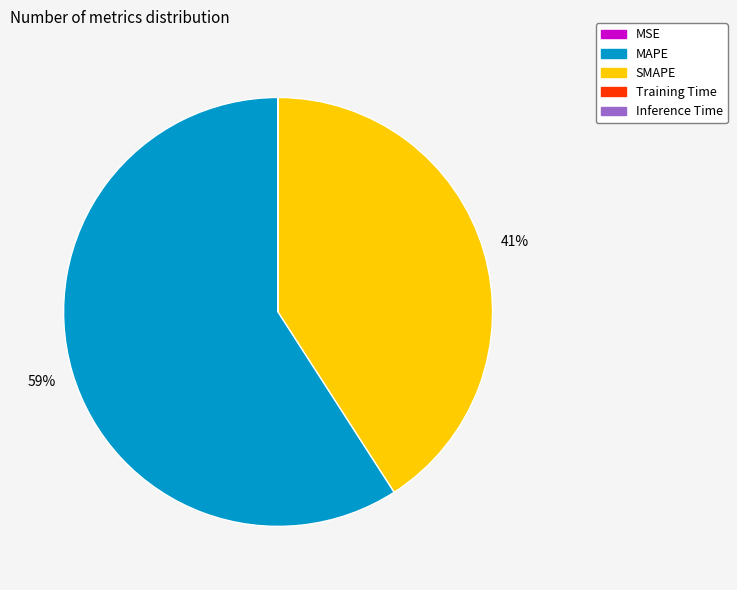

Which has a higher value, SMAPE or MAPE?

MAPE